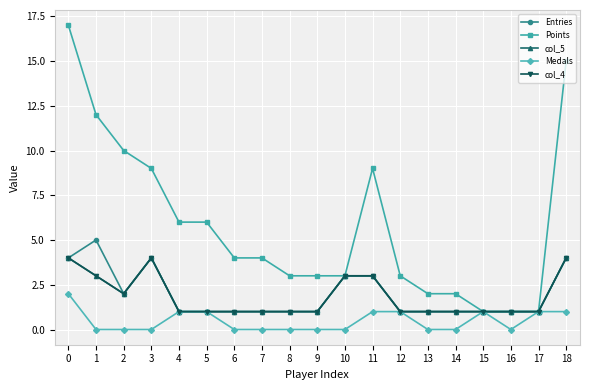

Does the chart have visible grid lines?

Yes